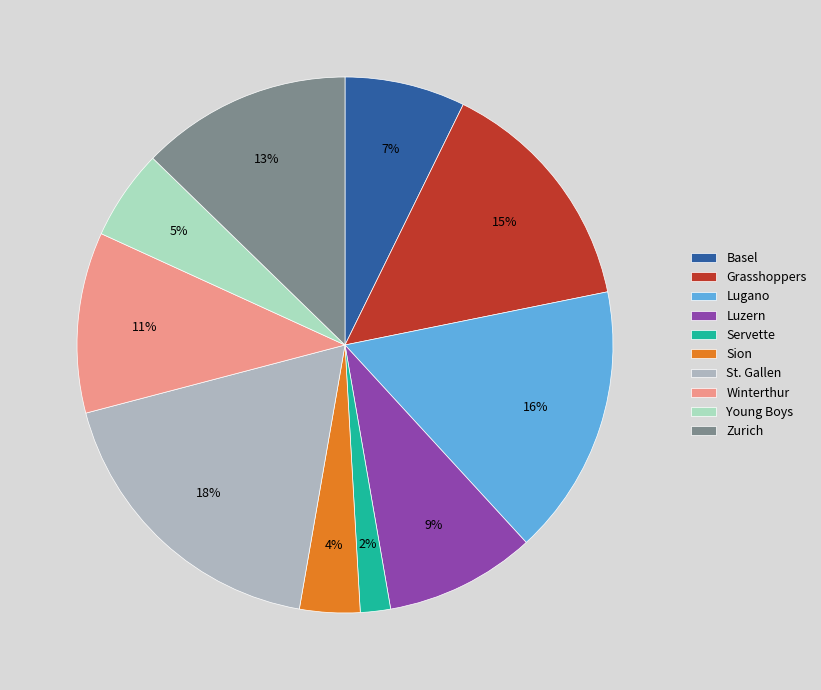

Do Luzern and Young Boys together represent more than half of the pie?

No